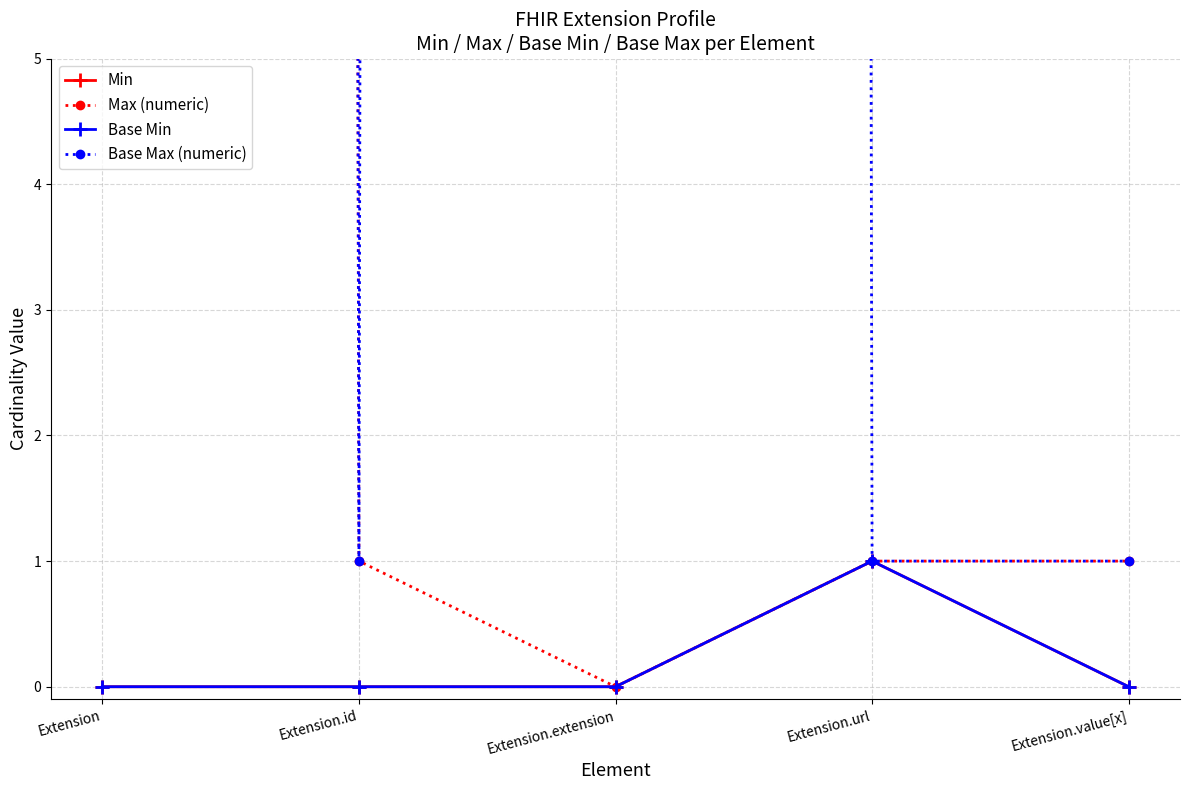

True or false: Base Min has a value of 0 at Extension.extension.

True